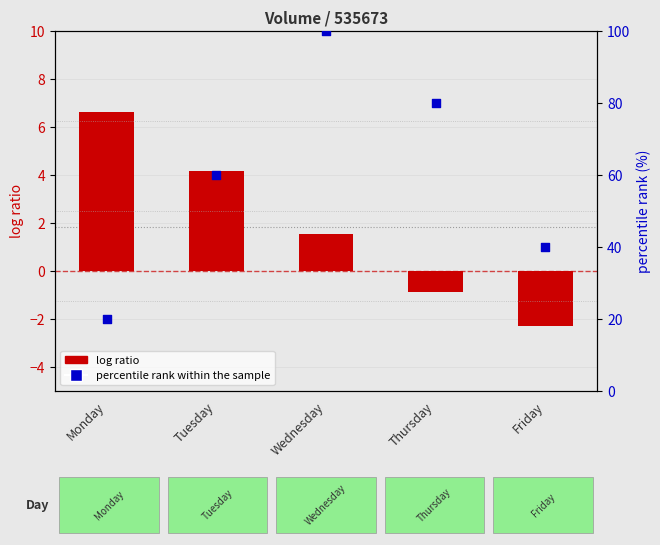

What are all the series names shown in the legend?

log ratio, percentile rank within the sample